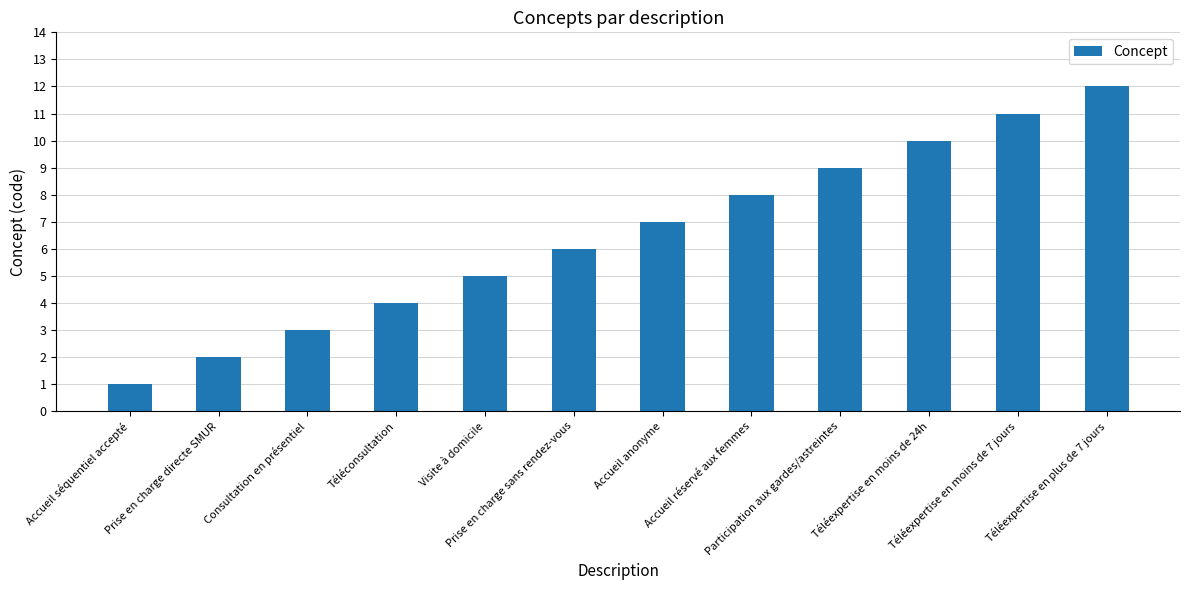

What is the sum of the values at Accueil séquentiel accepté and Téléconsultation?

5